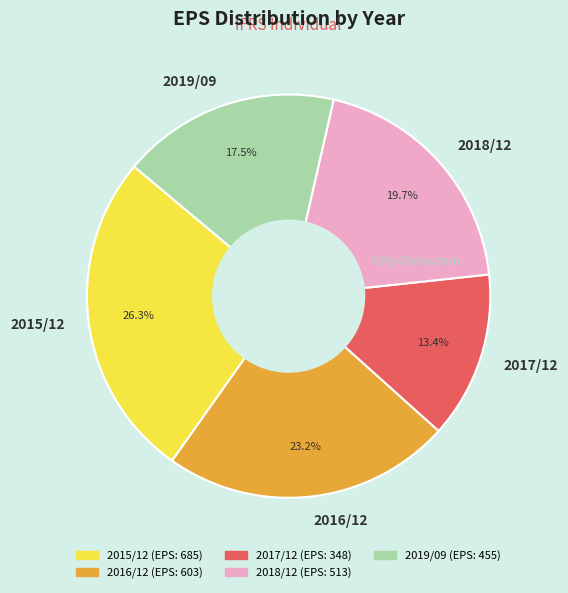

Which slice is the largest?

2015/12